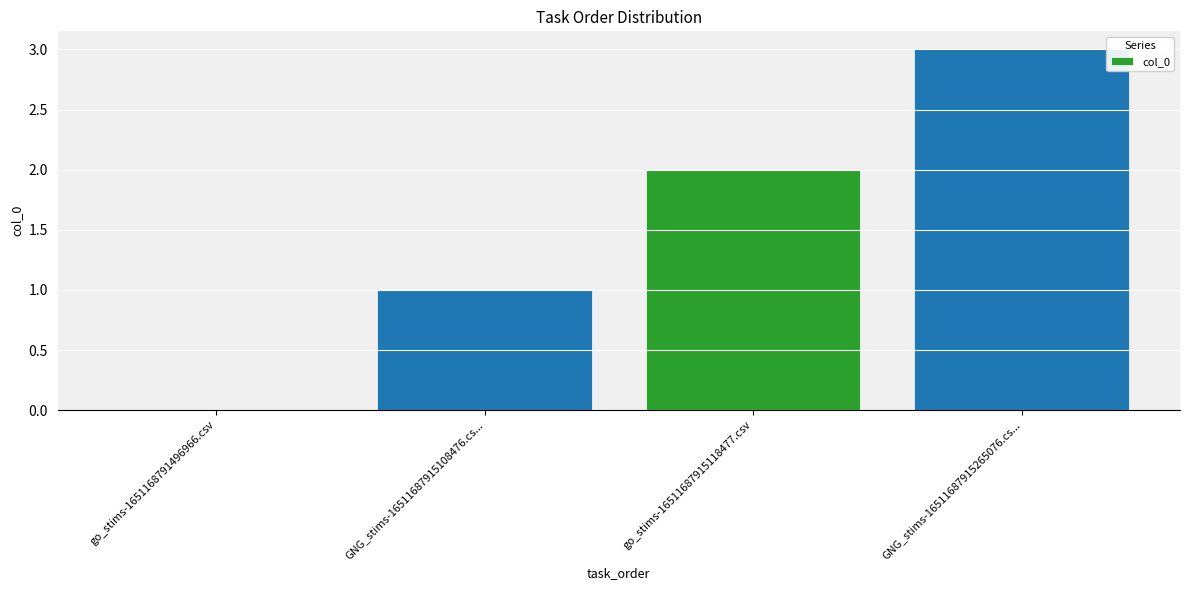

What is the average value?

2